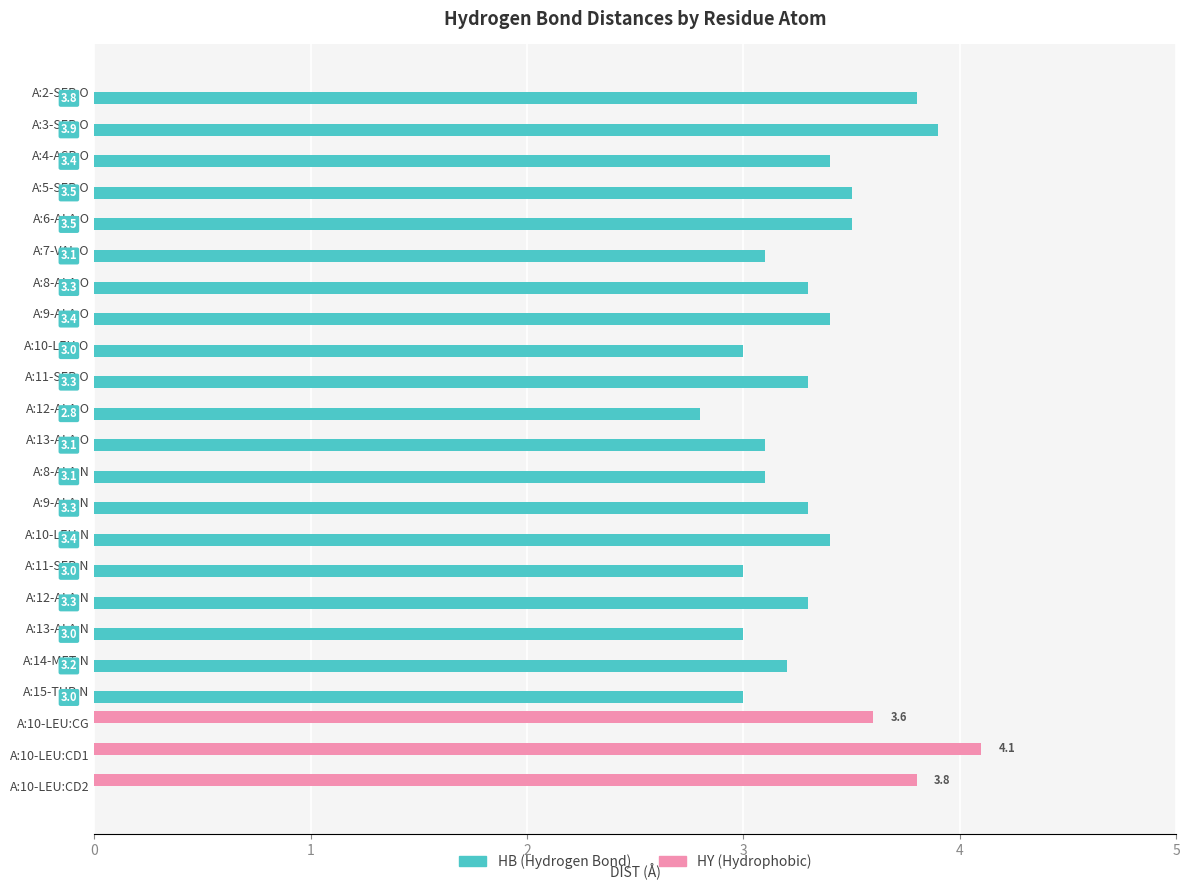

At which category is the sum across all series the highest?

A:10-LEU:CD1